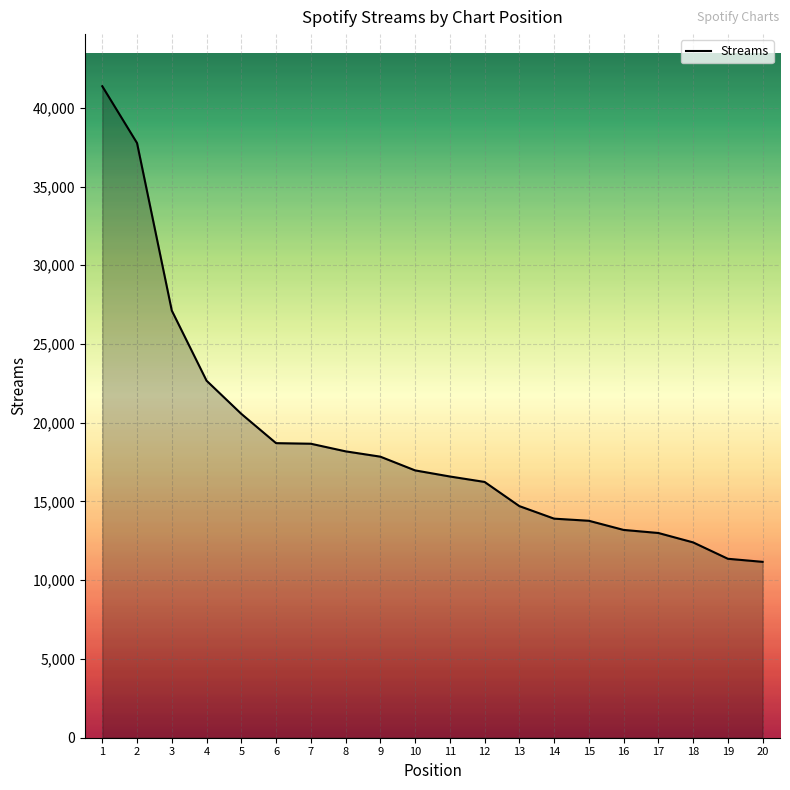

Approximately how many times larger is the value at 4 compared to 9?

1.3